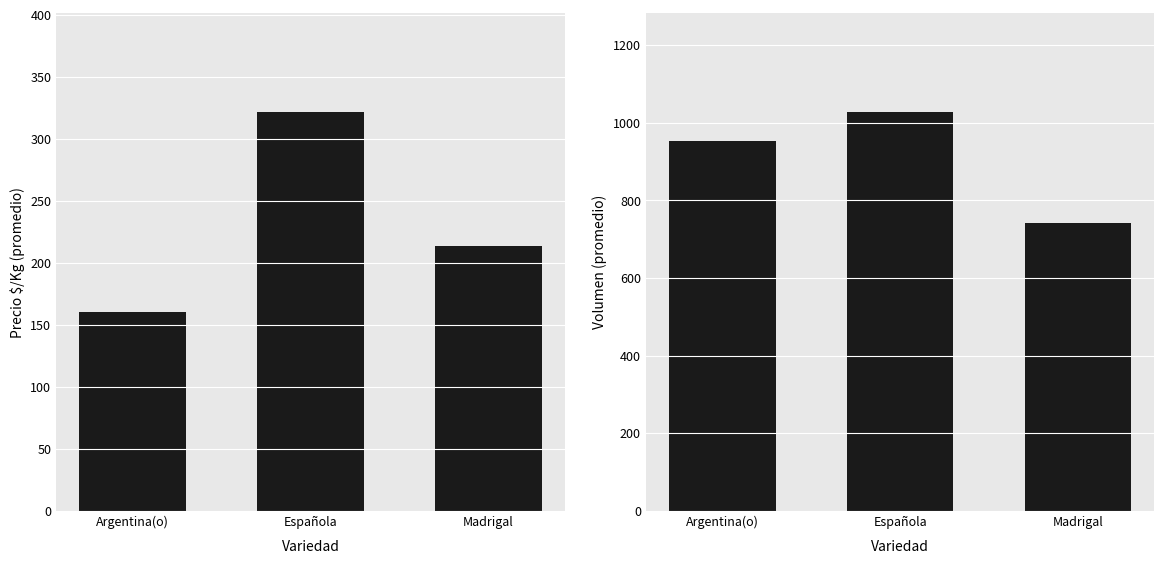

What is the difference between the highest and lowest values at Española?

705.5